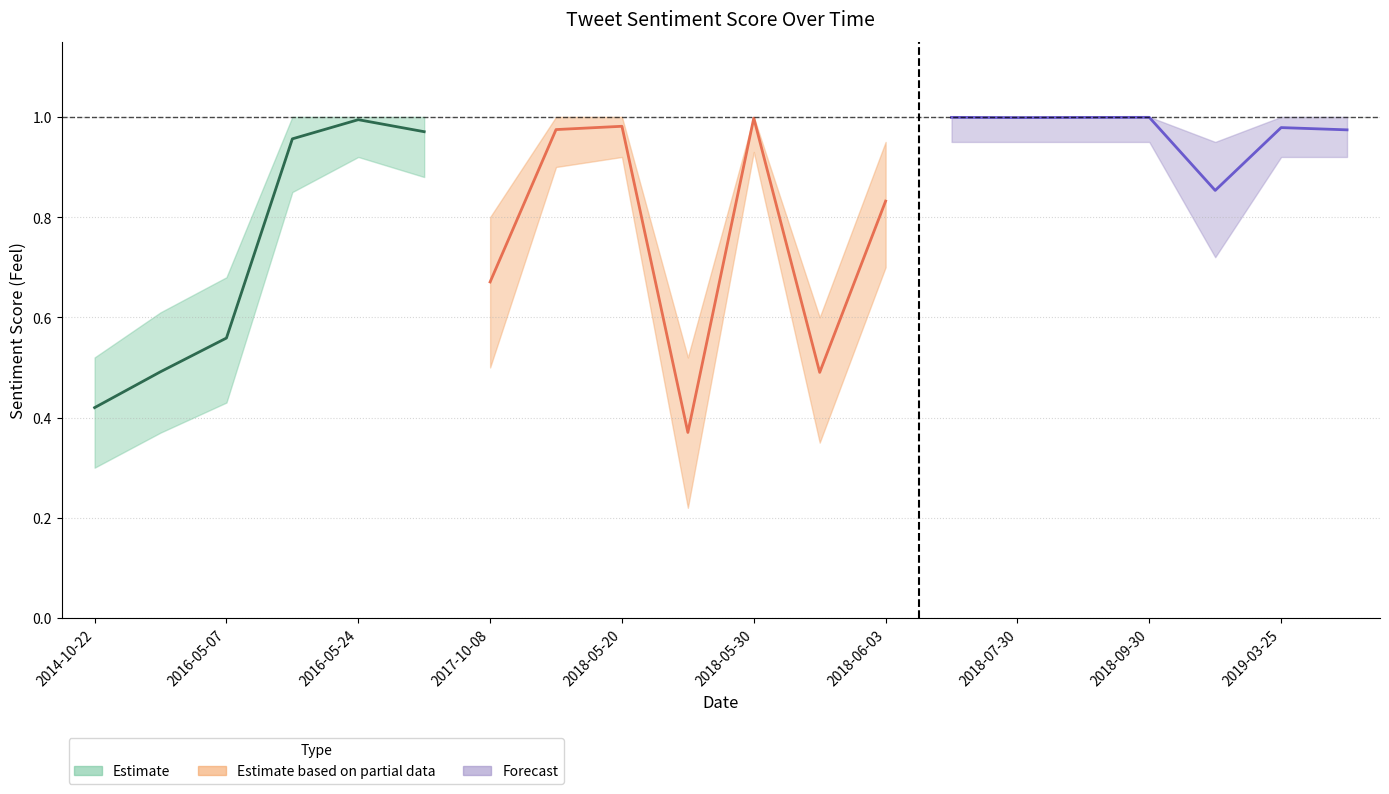

True or false: Lower Band and Sentiment Score cross at least once.

False